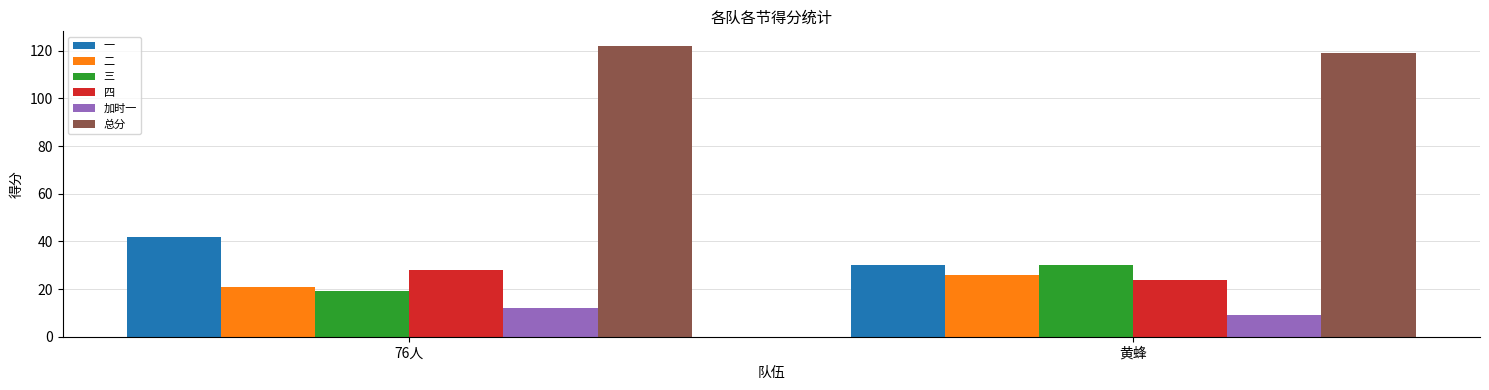

At which label does 四 reach its minimum?

黄蜂